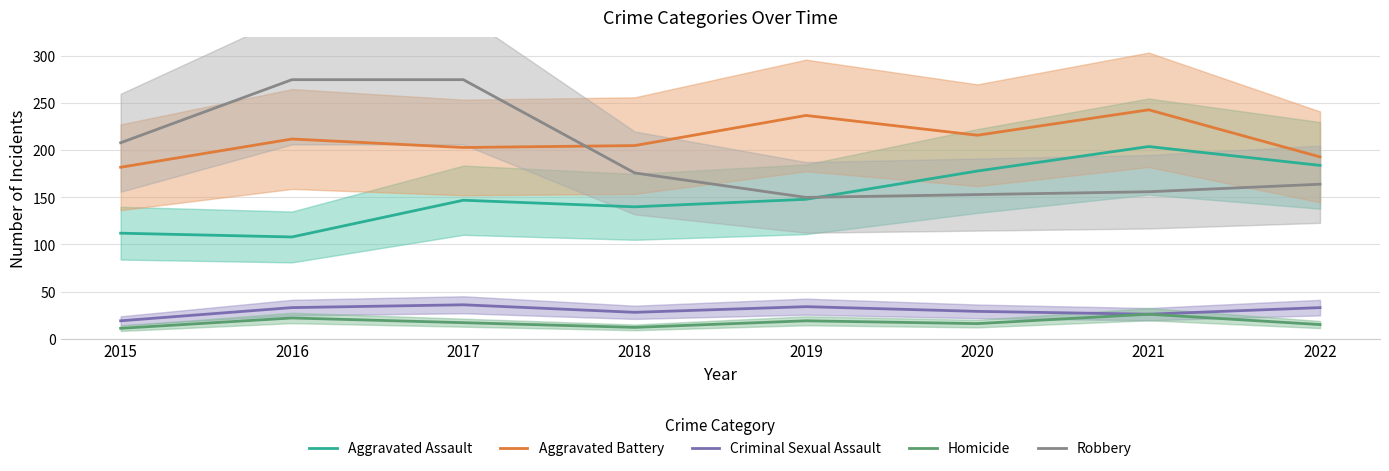

At how many categories does at least one series exceed 87?

8